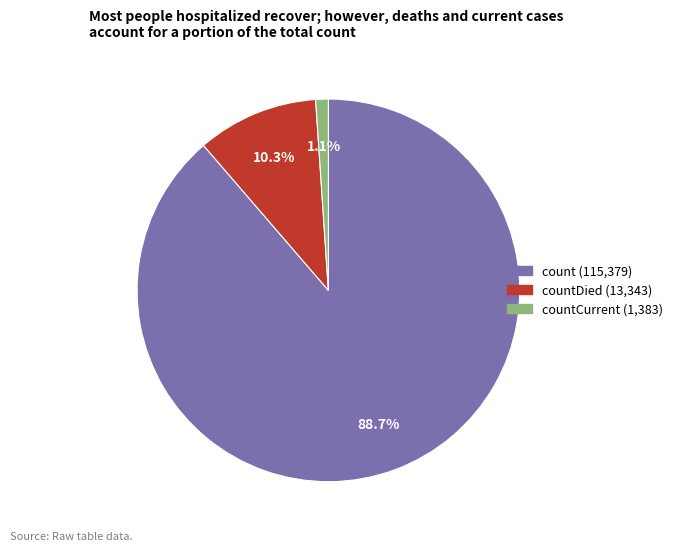

Is there a majority slice in this chart?

Yes